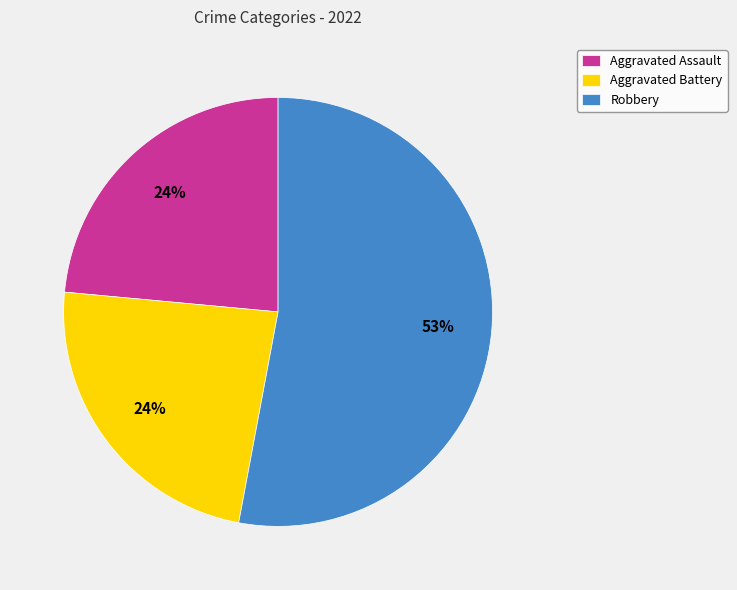

To the nearest percent, what percentage of the pie is Aggravated Battery?

24%